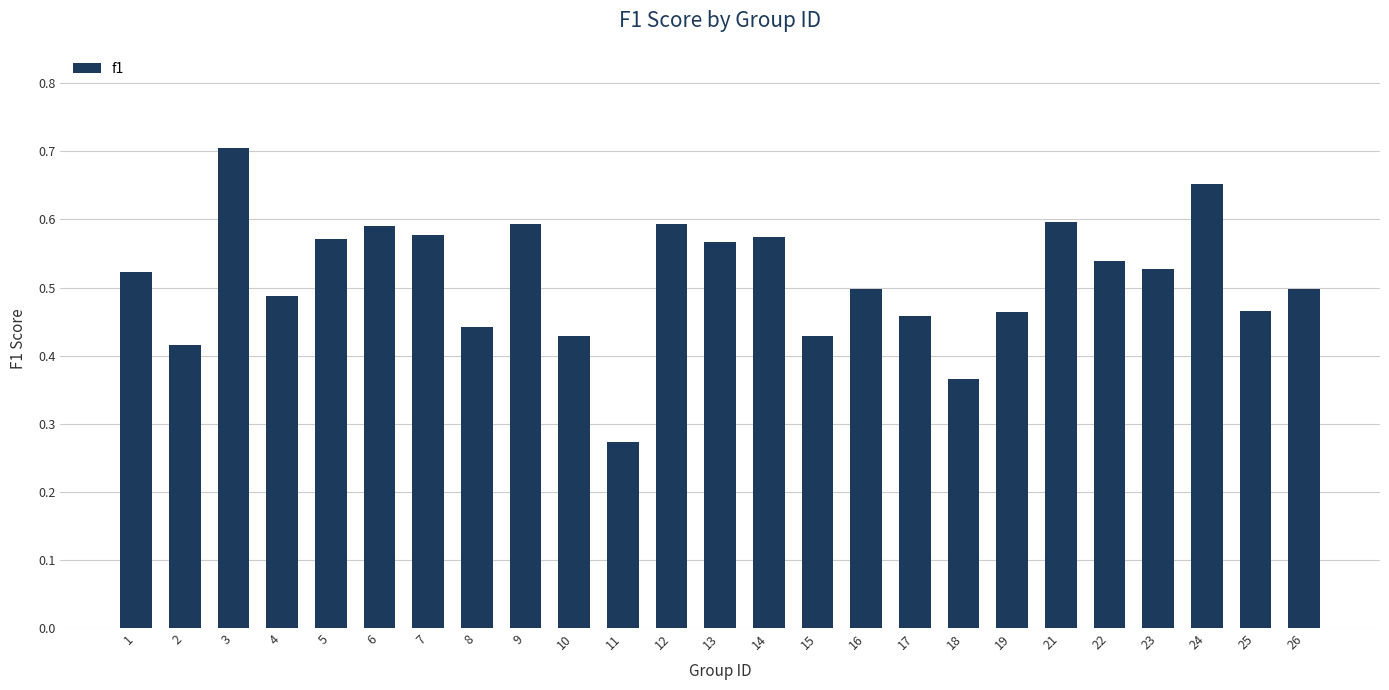

How many series are shown in this chart?

1